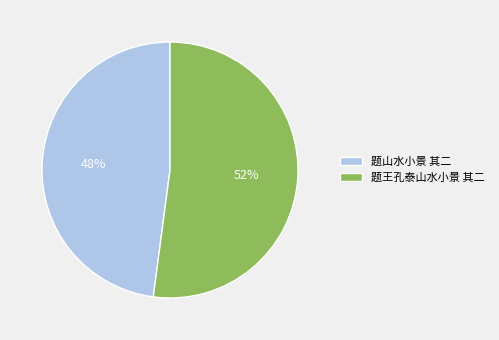

What percentage is the 题山水小景 其二 slice, to the nearest percent?

48%